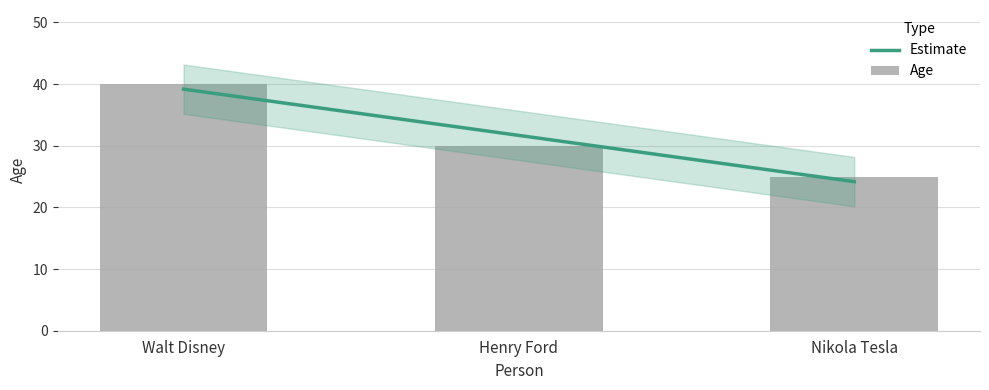

What is the sum of the values at Henry Ford and Walt Disney?

70